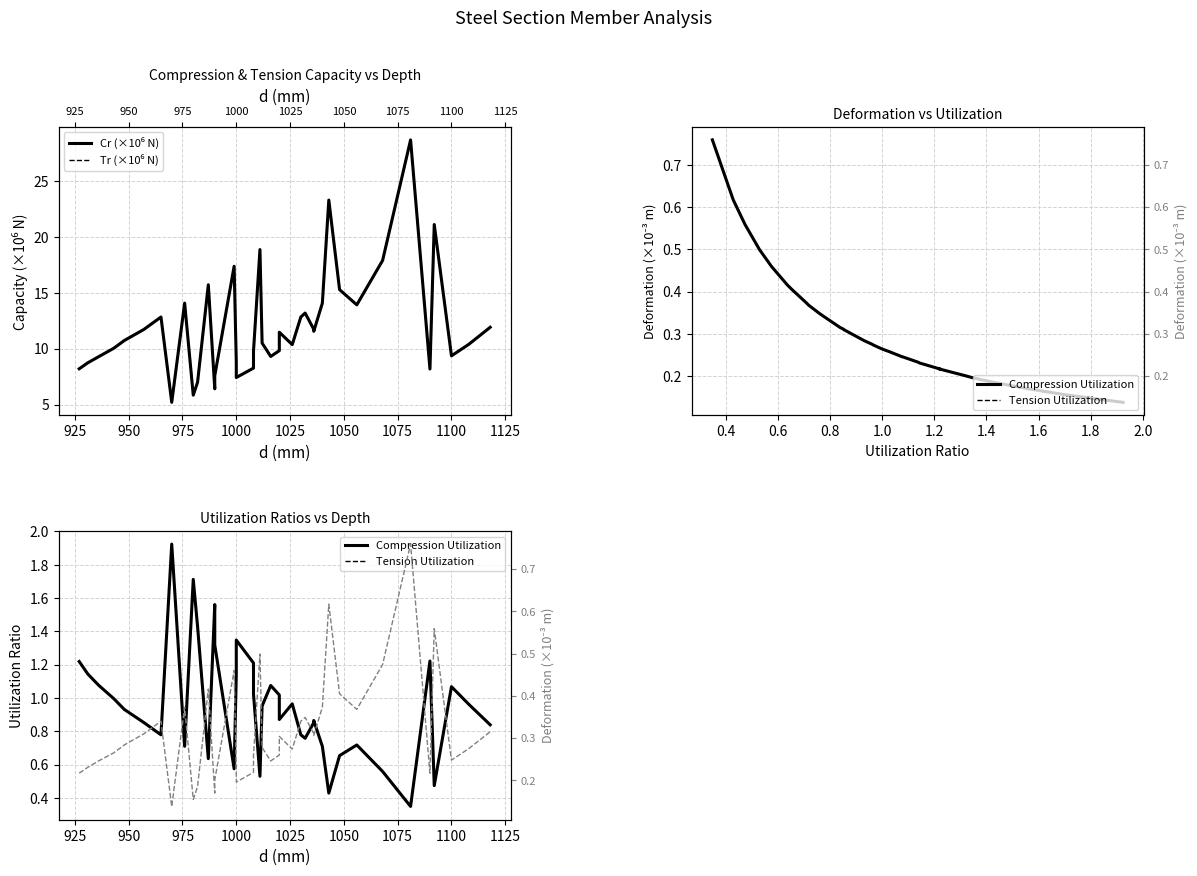

What is the average value of the Tr (×10⁶ N) series?

12.0